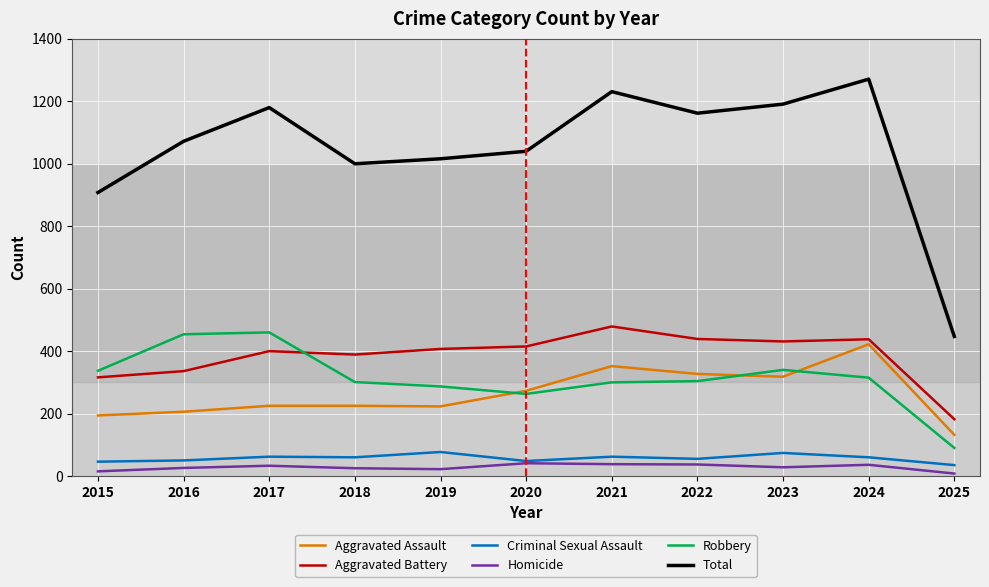

Which series has the largest range (max minus min)?

Total